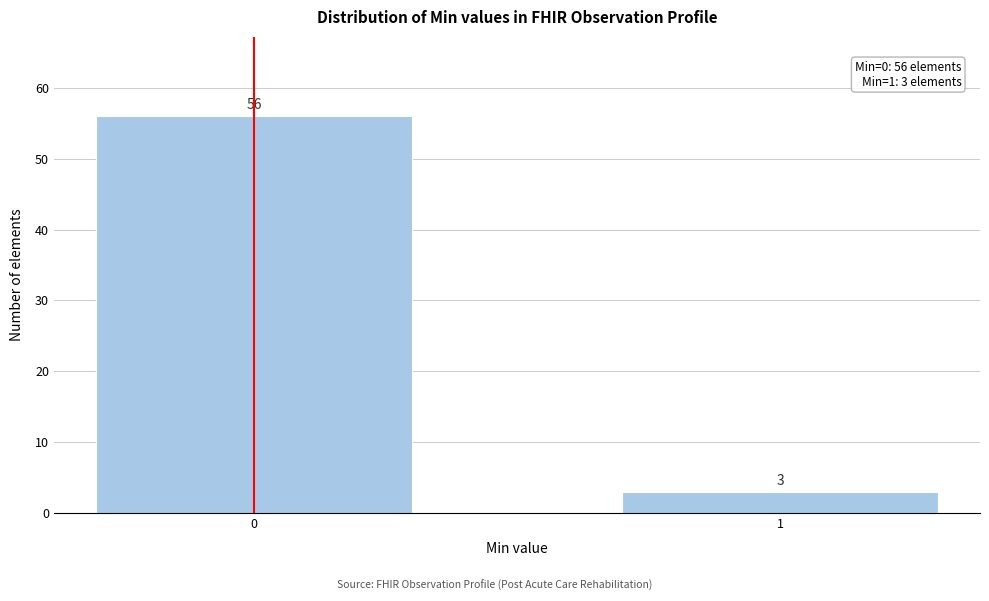

Reading left to right, list all the values displayed in this chart.

0=56	1=3